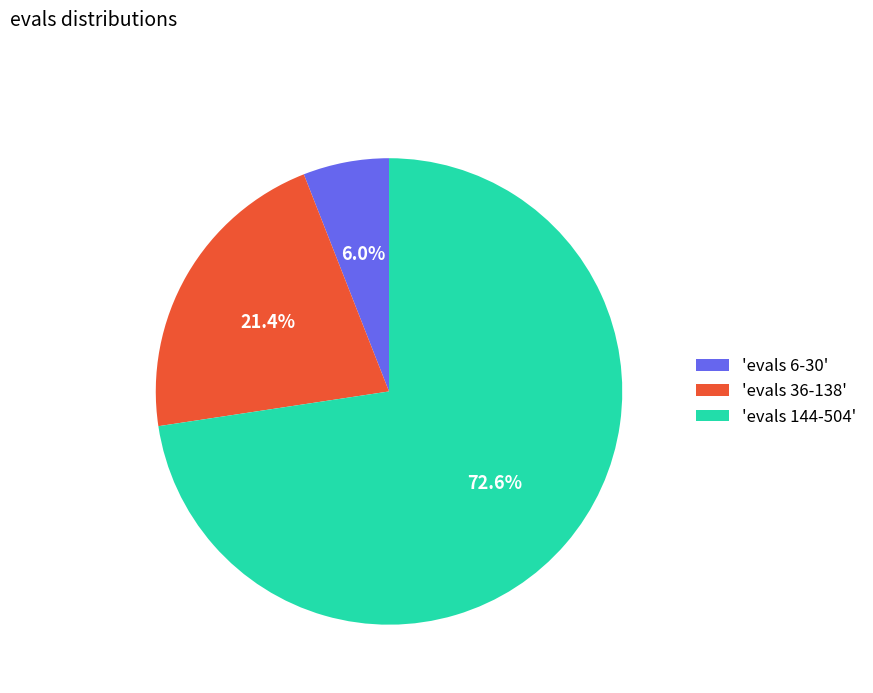

Rank the categories by value from highest to lowest.

'evals 144-504', 'evals 36-138', 'evals 6-30'